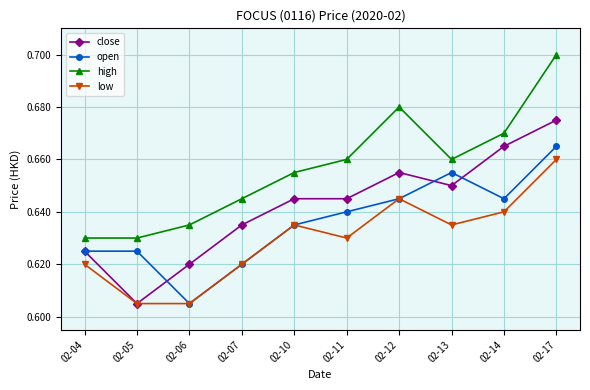

True or false: open and high intersect in this chart.

False